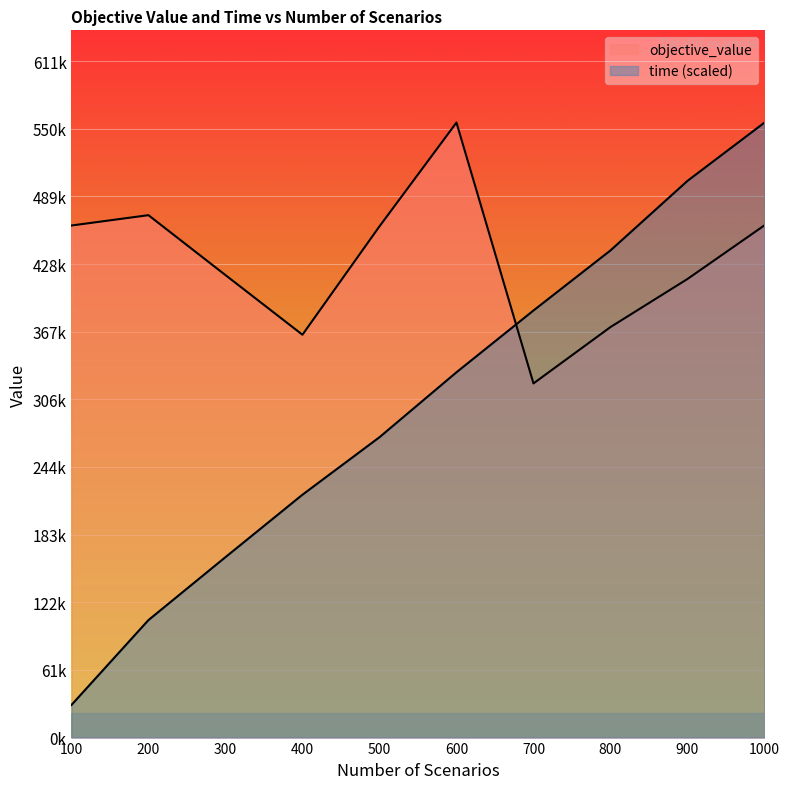

Which series has the largest total across all categories?

objective_value